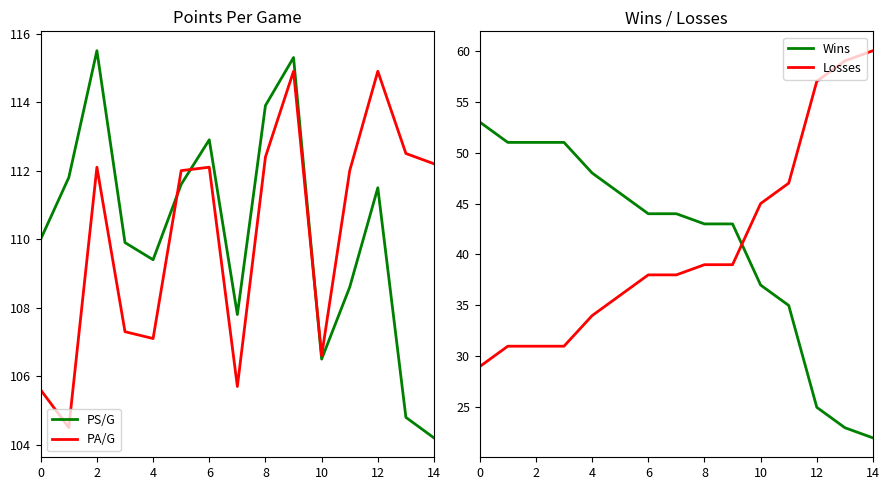

What is the highest value of the PA/G series?

114.9